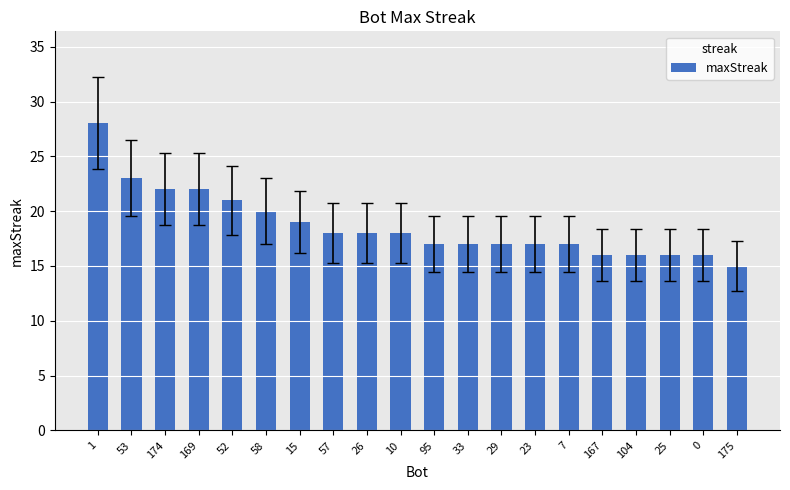

Where is the data nearest to the value 21?

52